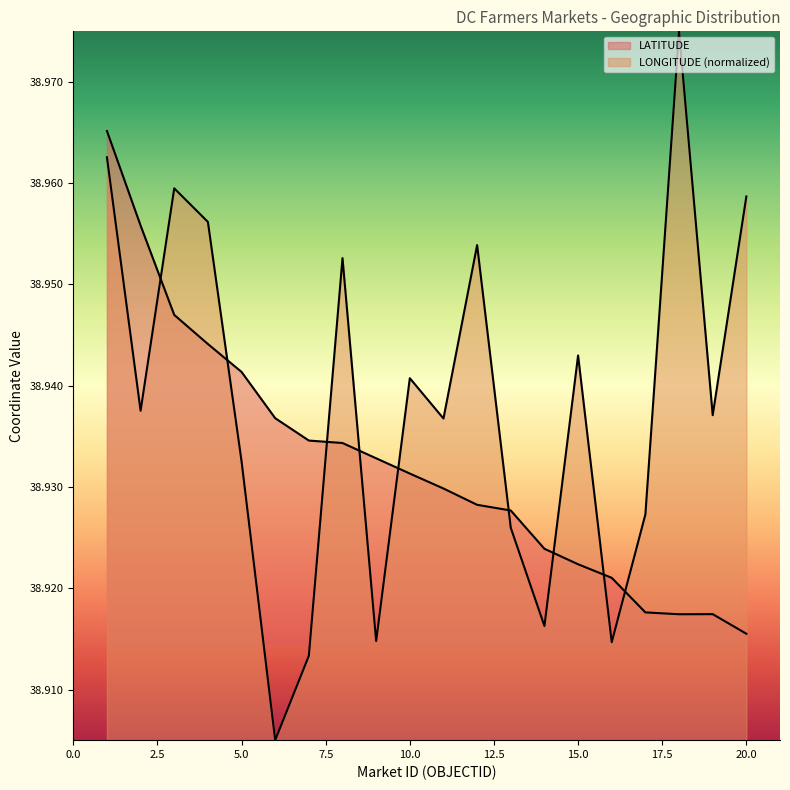

What is the average value of the LONGITUDE series?

38.9